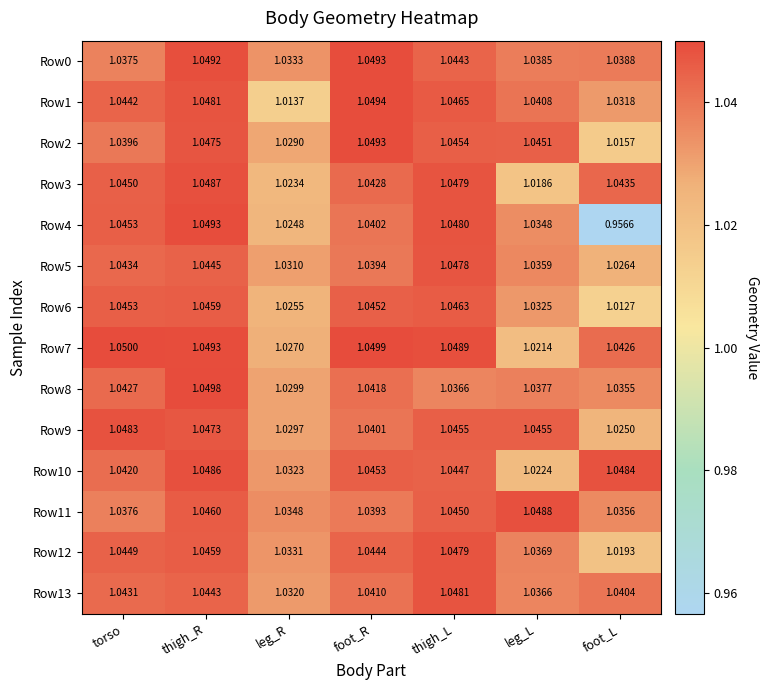

Which category has the lowest value in the Row8 series?

leg_R